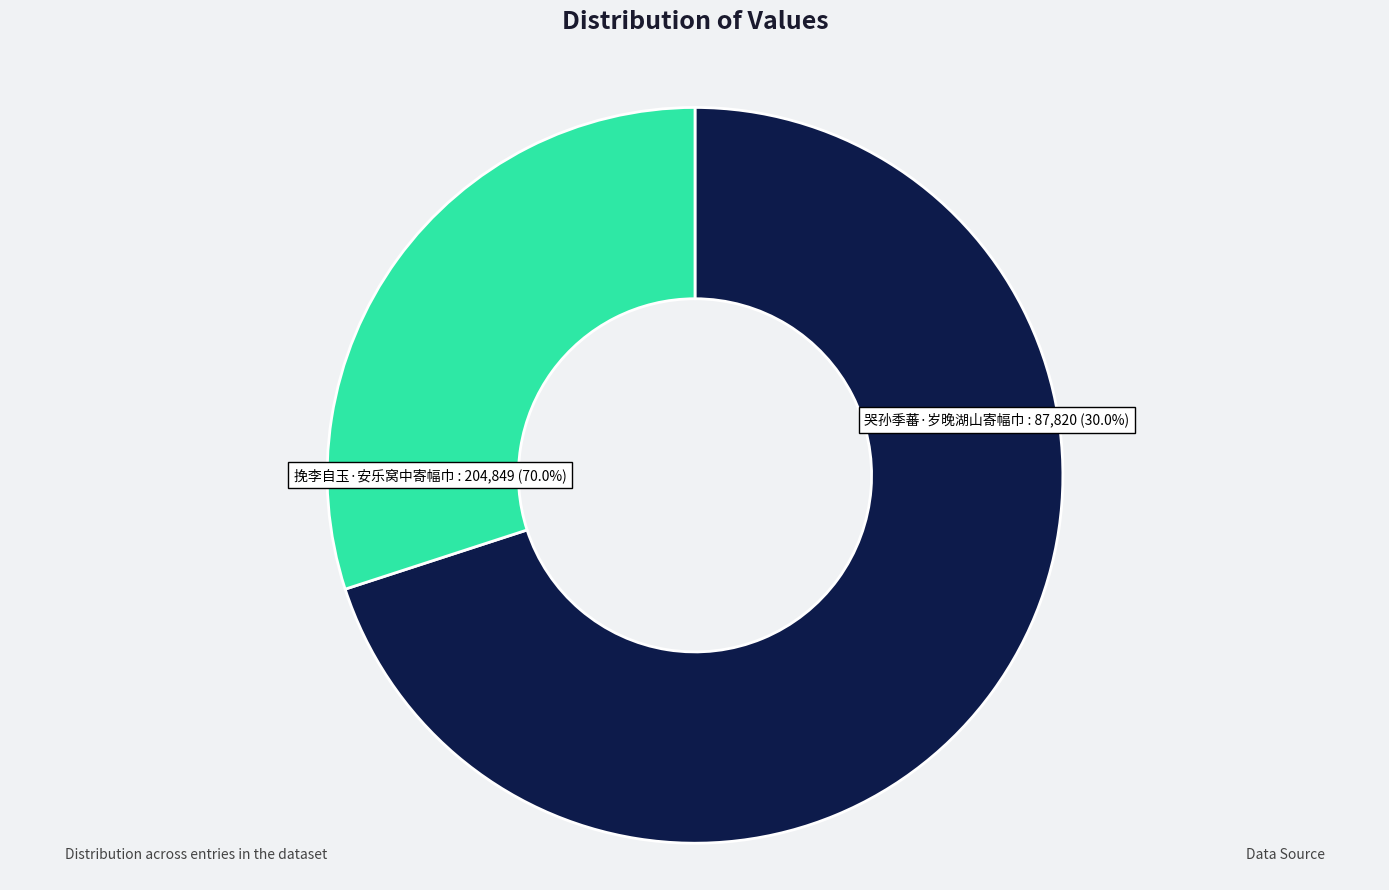

Which has a higher value, 挽李自玉·安乐窝中寄幅巾 or 哭孙季蕃·岁晚湖山寄幅巾?

挽李自玉·安乐窝中寄幅巾